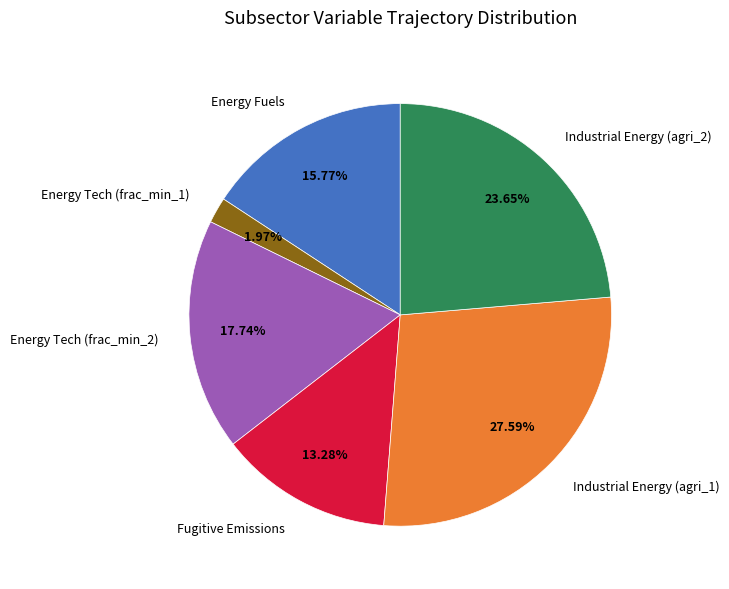

Is the sum of Industrial Energy (agri_1) and Energy Tech (frac_min_2) greater than half?

No